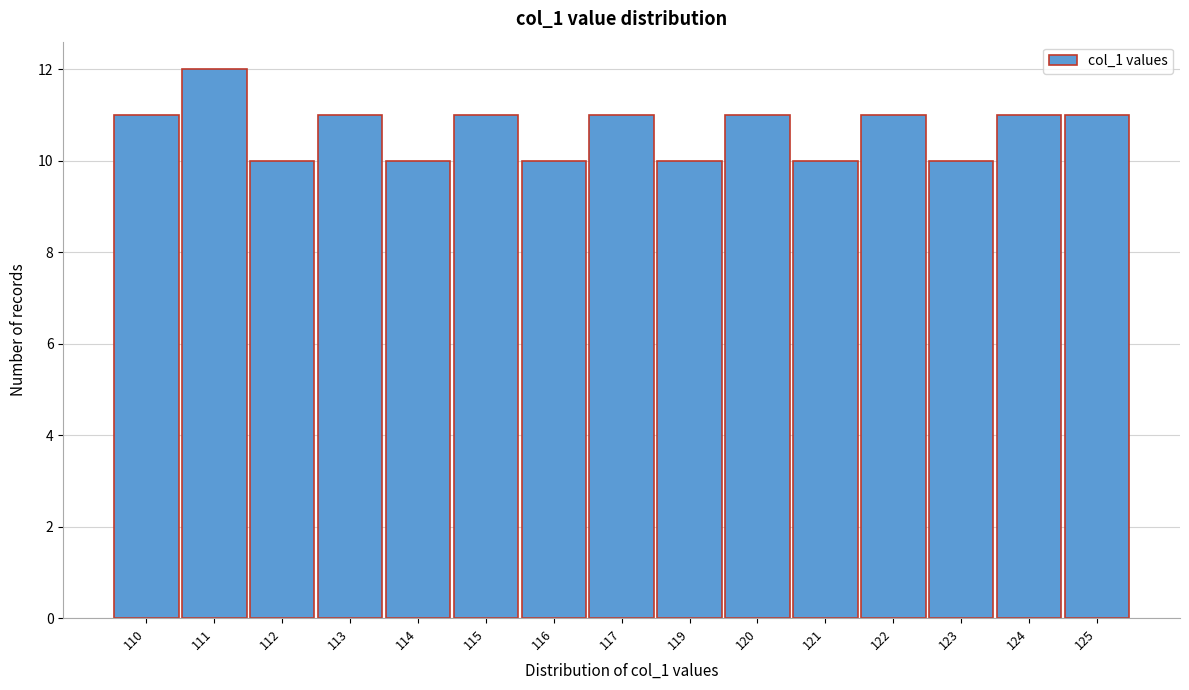

Reading right to left, list all the values displayed in this chart.

125=11	124=11	123=10	122=11	121=10	120=11	119=10	117=11	116=10	115=11	114=10	113=11	112=10	111=12	110=11